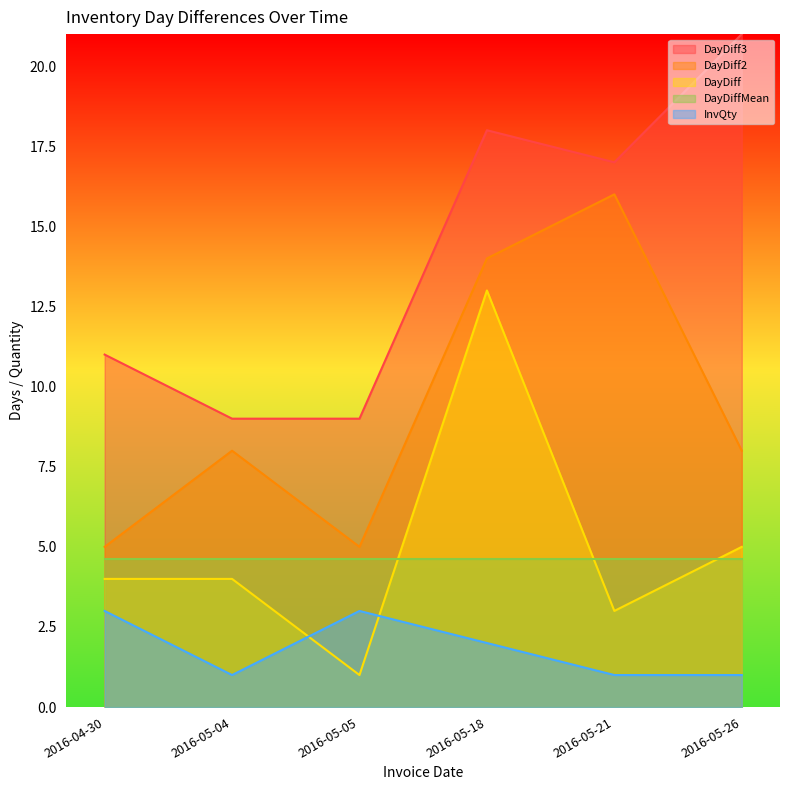

At which label does InvQty first exceed 2?

2016-04-30